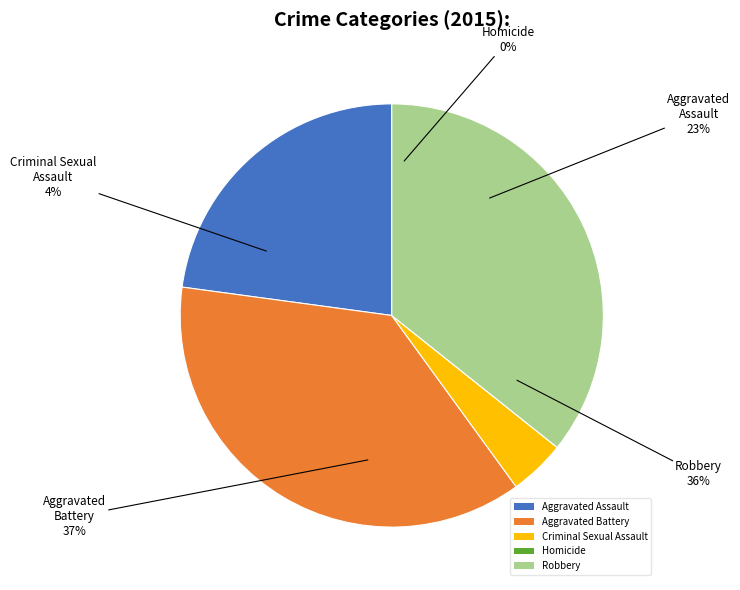

Count the number of slices in the pie.

5